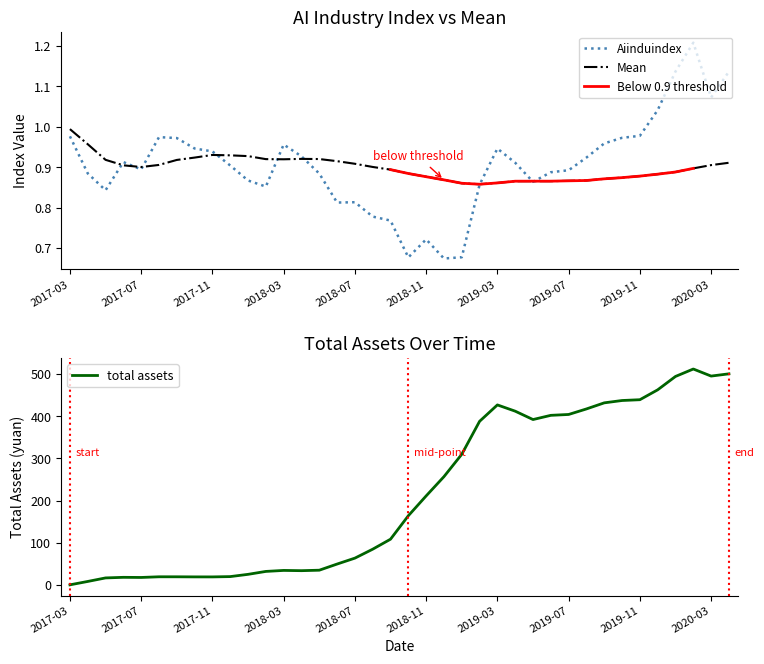

At which label does Mean reach its peak?

2017-03